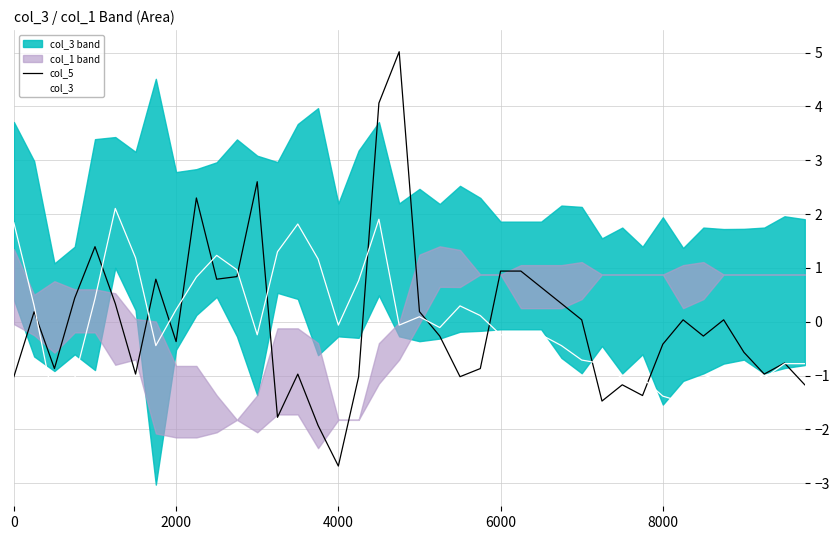

What is the lowest value of the col_5 series?

-2.7